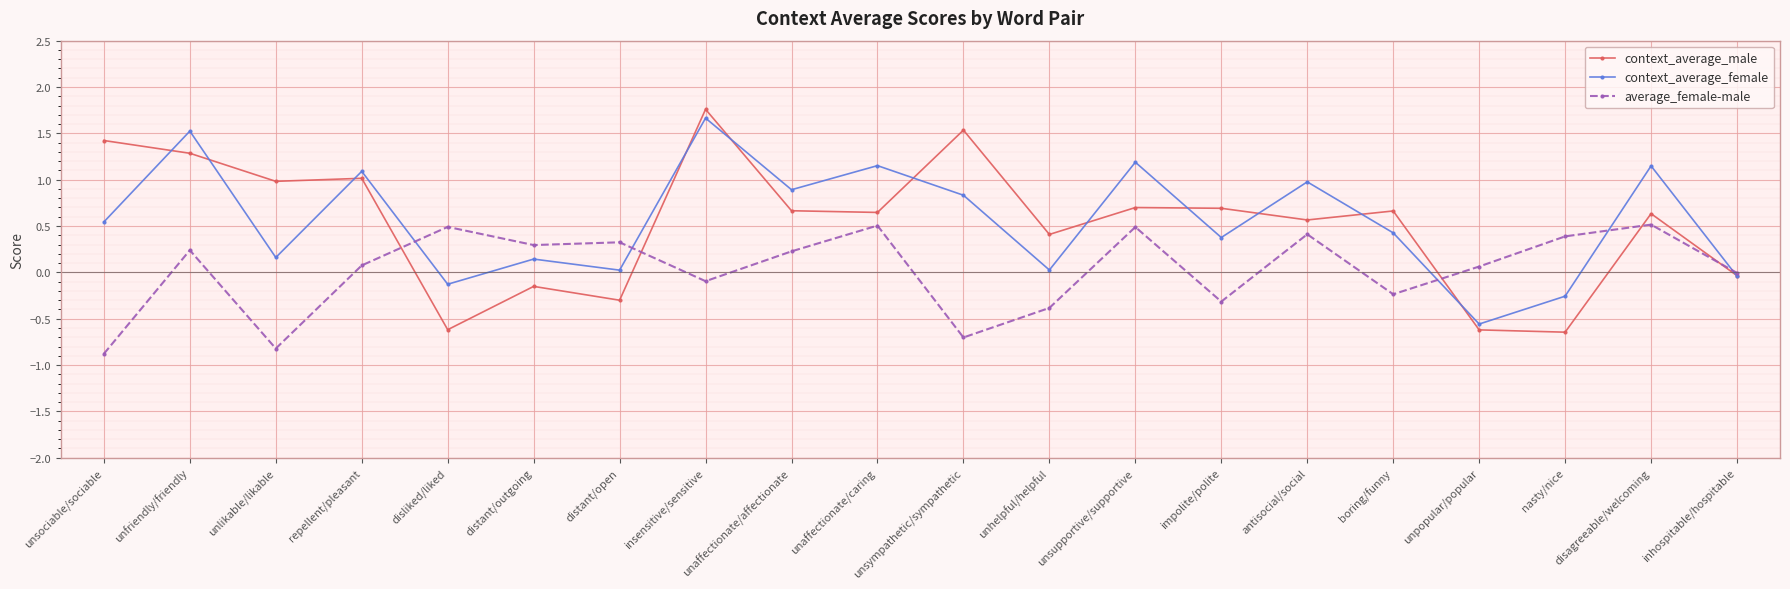

What is the greatest value displayed?

1.8